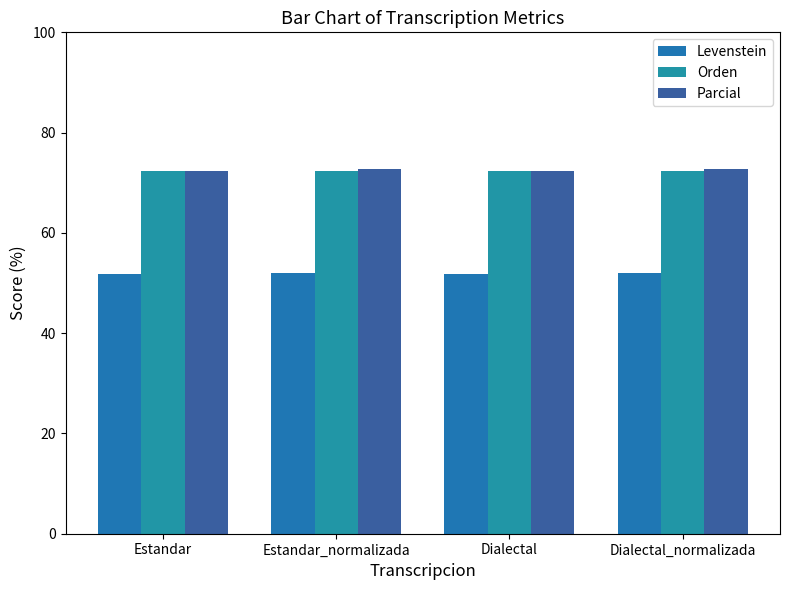

What is the total value across all series at Estandar?

196.5